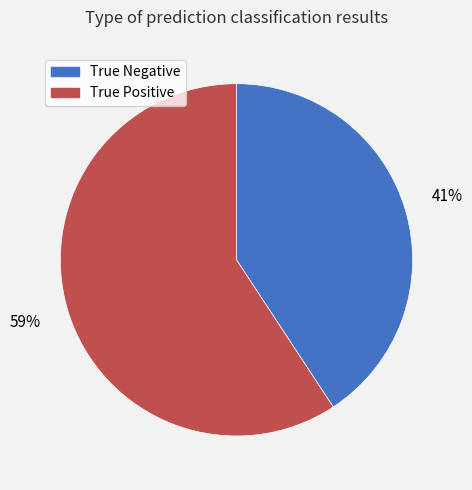

To the nearest percent, what percentage of the pie is True Negative?

41%